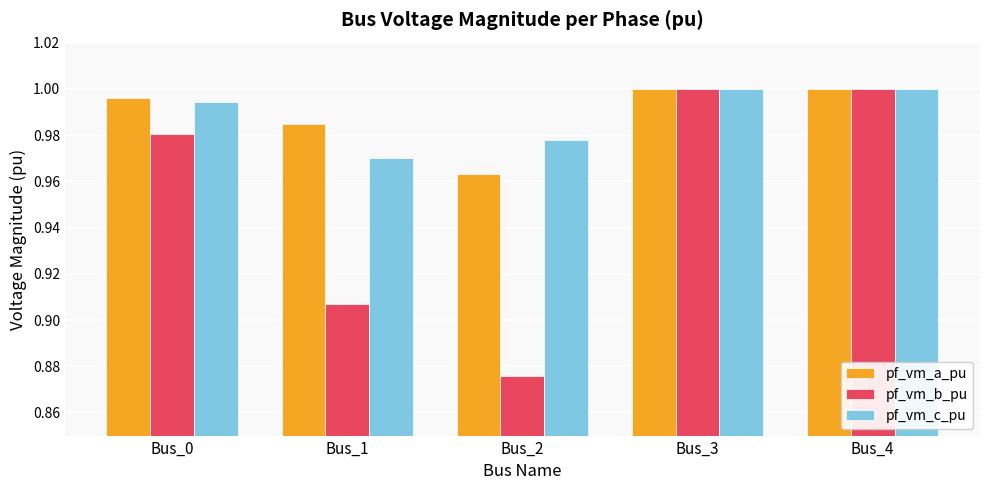

At how many categories does at least one series exceed 0?

5